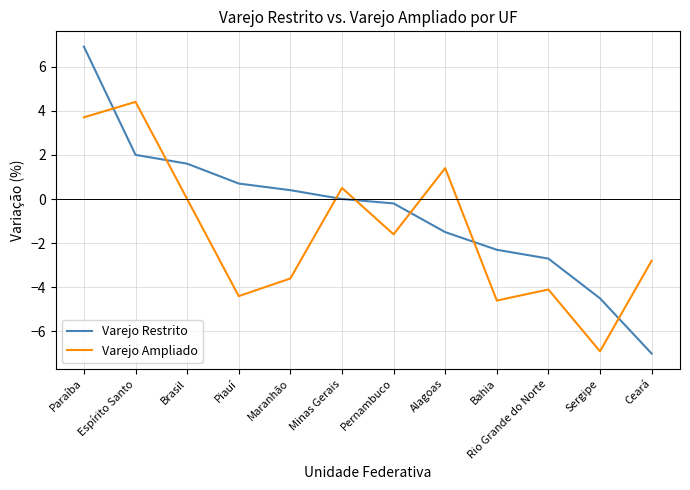

What is the maximum value shown in the chart?

6.9